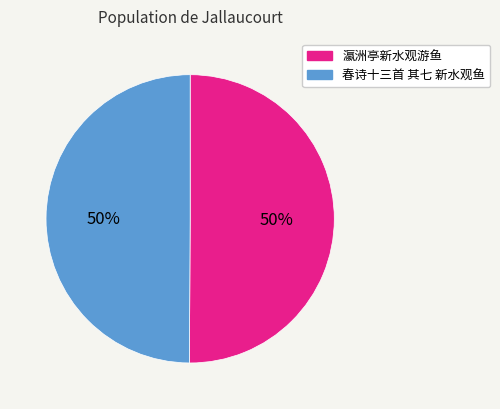

To the nearest percent, what is the combined percentage of 春诗十三首 其七 新水观鱼 and 瀛洲亭新水观游鱼?

100%